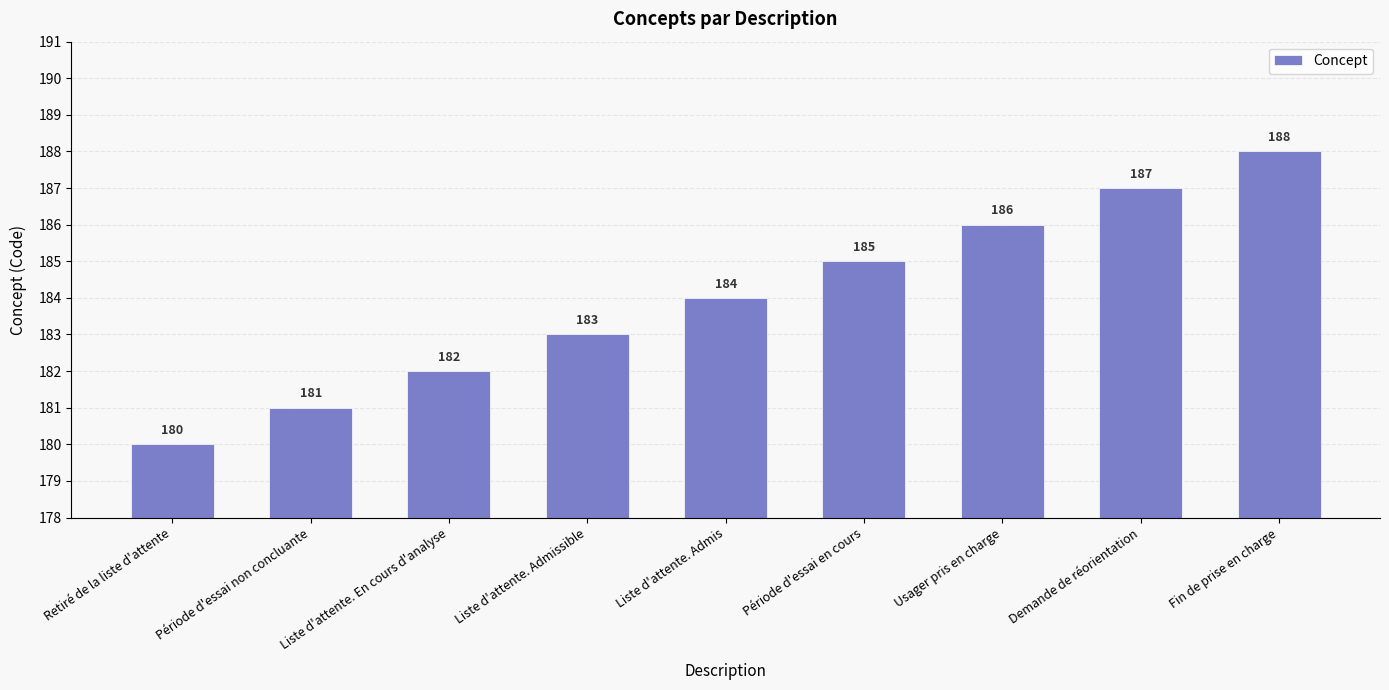

What is the sum of all values?

1656